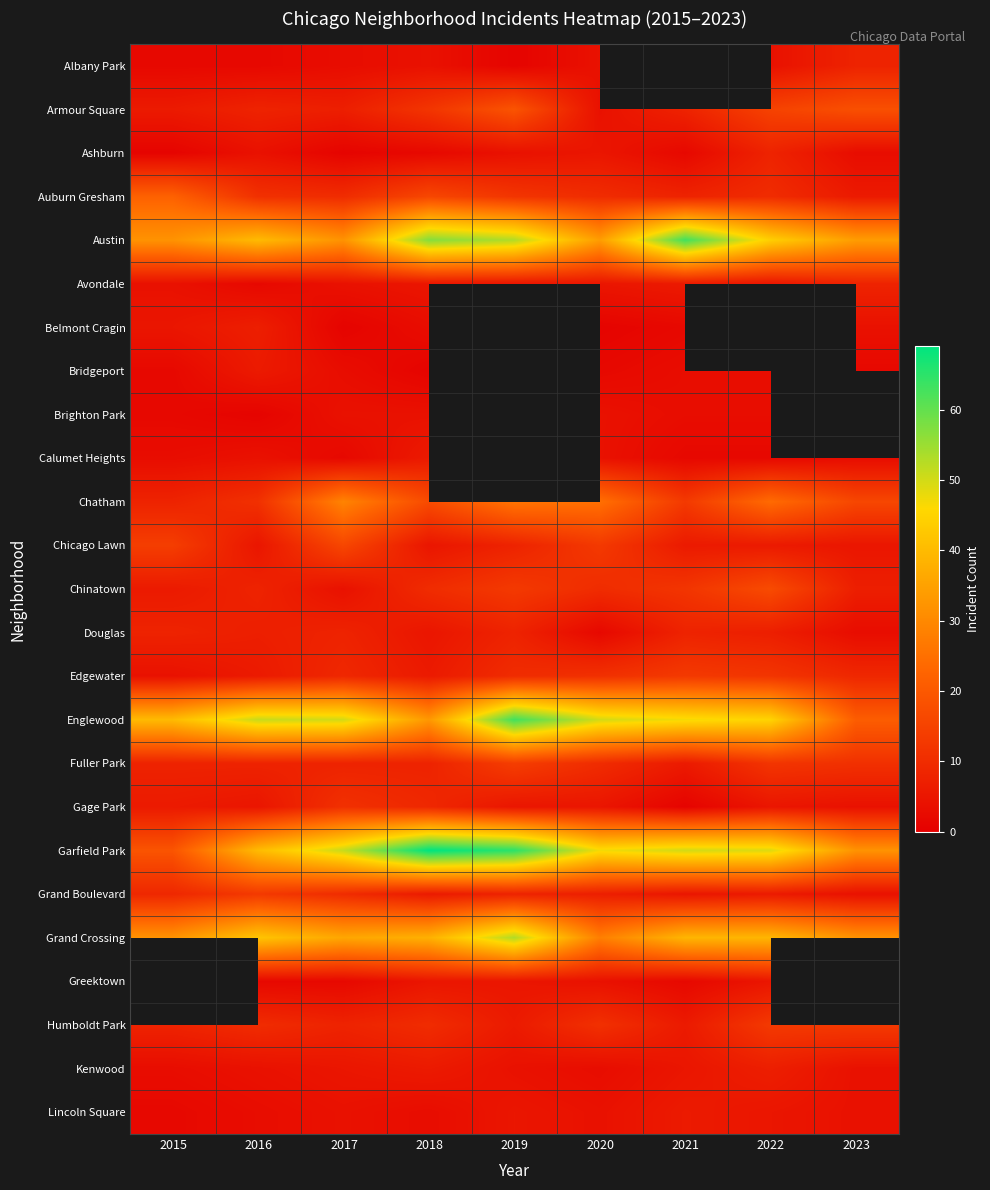

List the labels in order of Bridgeport value, largest first.

2016, 2017, 2021, 2022, 2015, 2020, 2023, 2018, 2019